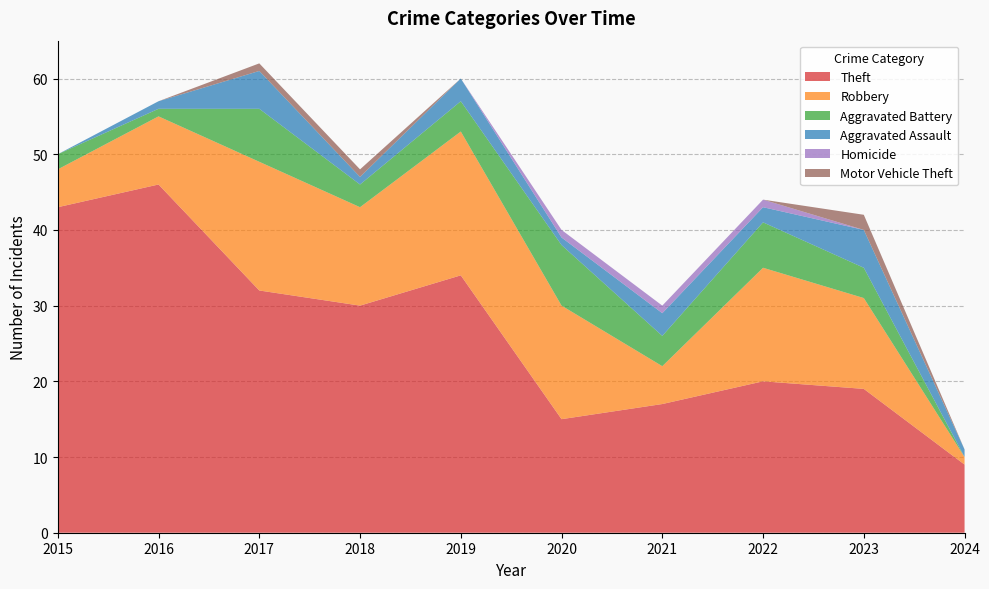

Reading left to right, what are all the values shown in this chart?

Theft: 43	46	32	30	34	15	17	20	19	9
Robbery: 5	9	17	13	19	15	5	15	12	1
Aggravated Battery: 2	1	7	3	4	8	4	6	4	0
Aggravated Assault: 0	1	5	1	3	1	3	2	5	1
Homicide: 0	0	0	0	0	1	1	1	0	0
Motor Vehicle Theft: 0	0	1	1	0	0	0	0	2	0